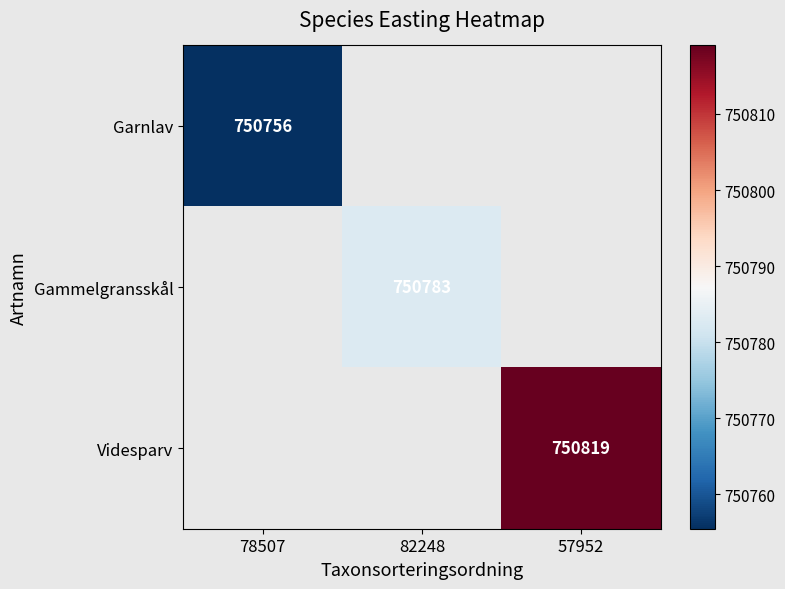

True or false: Gammelgransskål has a value of 1158139.1 at 82248.

False